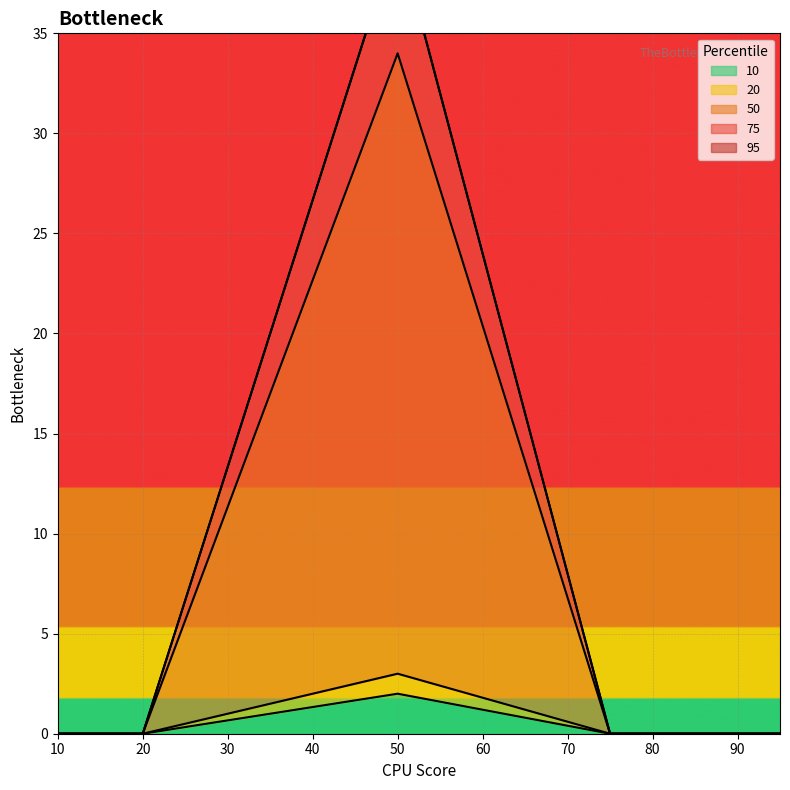

The value of 10 at 20 is 0. True or false?

True